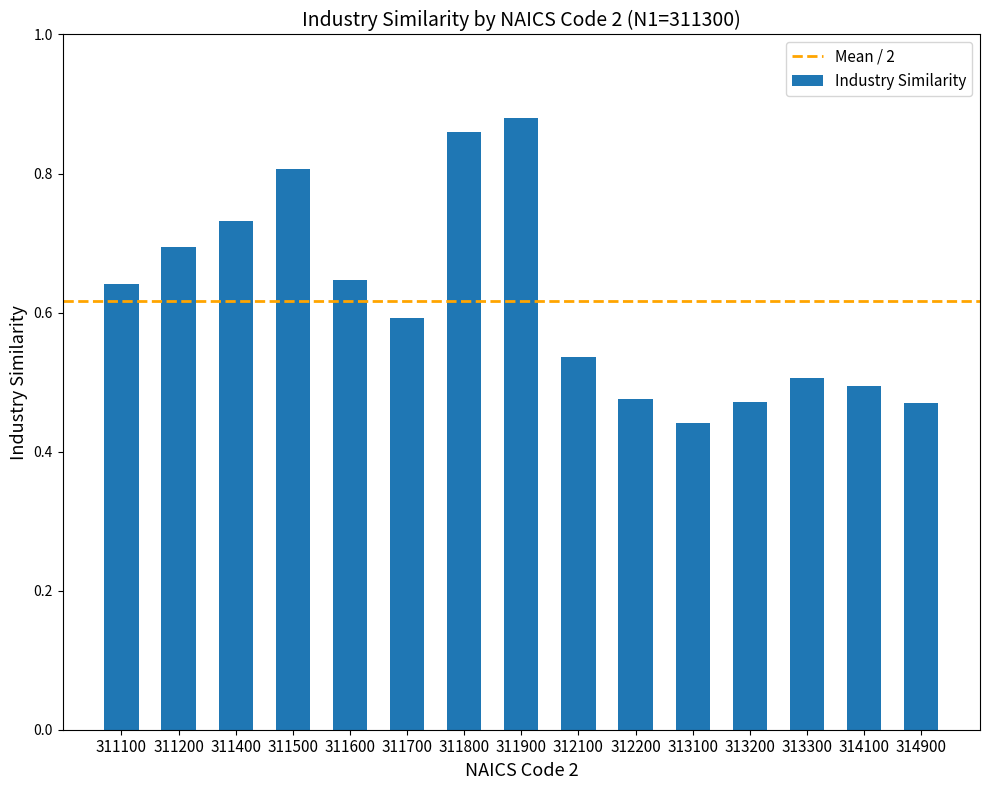

Between 313100 and 312200, which is larger?

312200